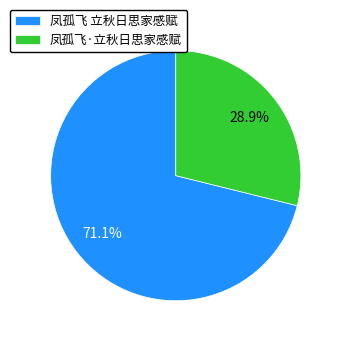

To the nearest percent, what is the difference between the largest and smallest slice percentages?

42%